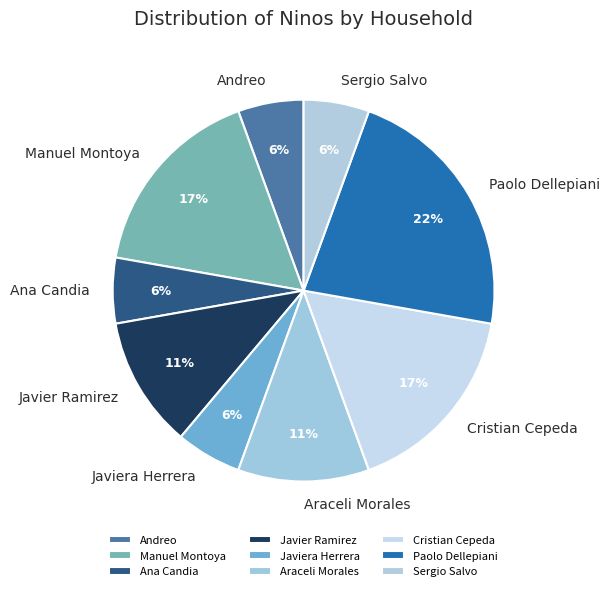

Is it true that Andreo is 6% of the pie?

True